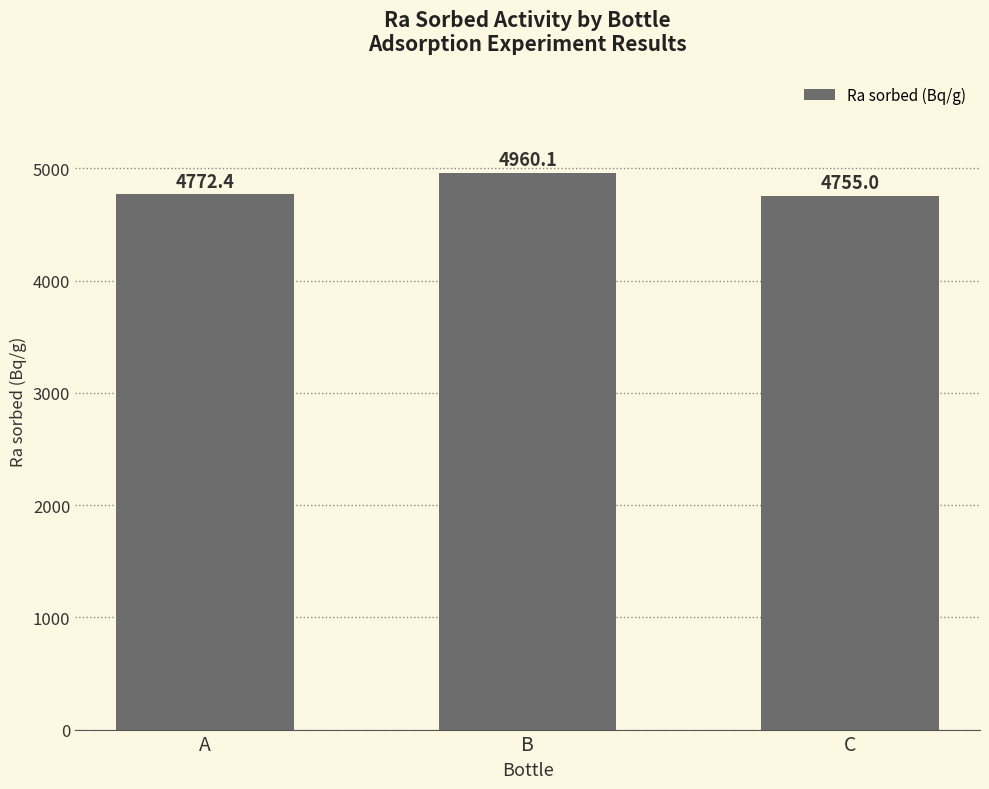

What is the change in value from A to B?

+187.7